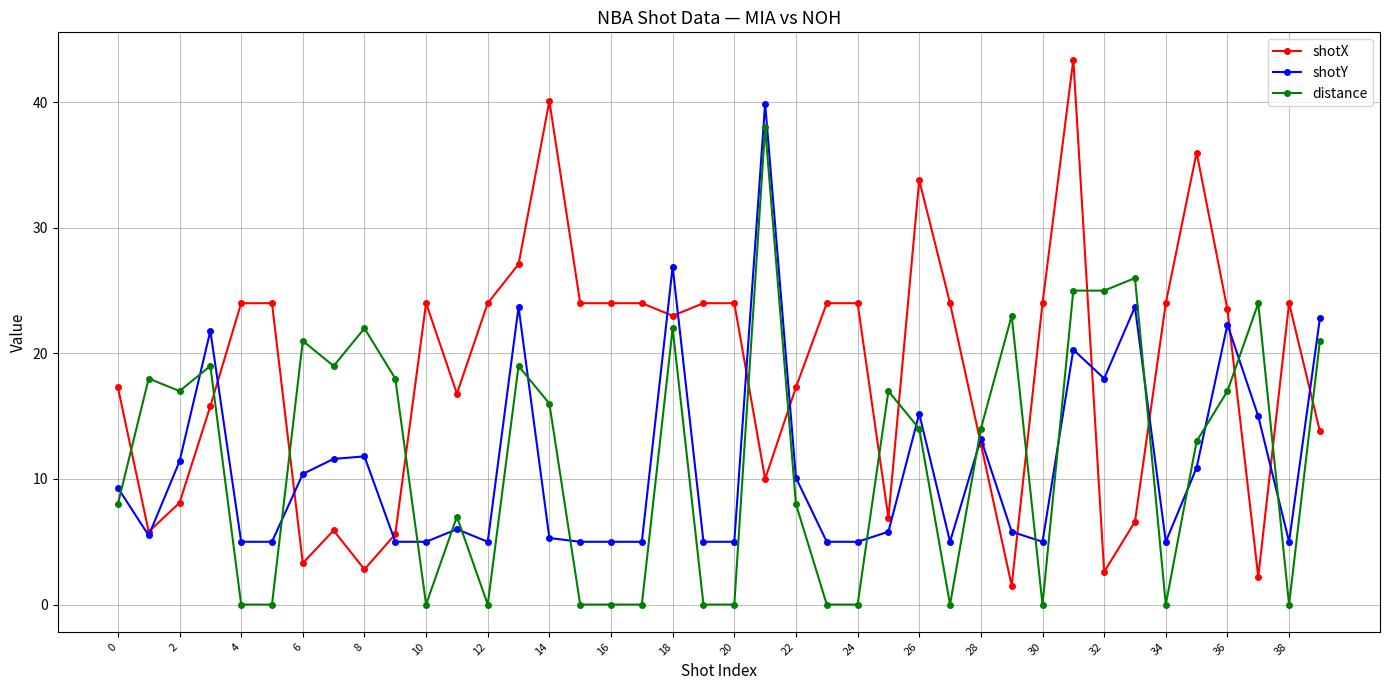

What is the greatest value displayed?

43.4